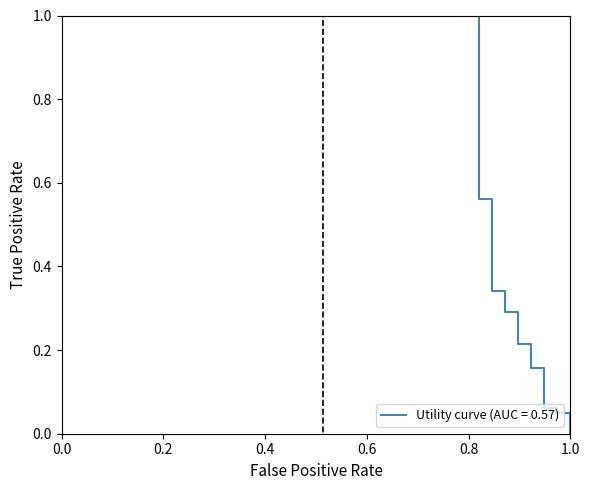

How many lines are shown in the chart?

1